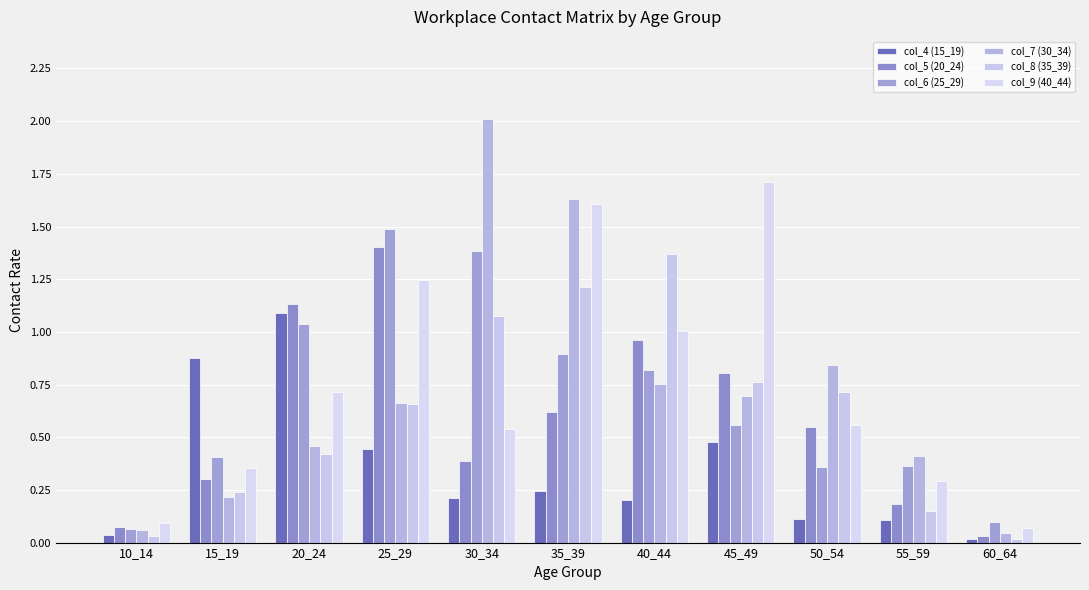

Reading left to right, list all the values displayed in this chart.

col_4 (15_19): 0.0	0.9	1.1	0.4	0.2	0.2	0.2	0.5	0.1	0.1	0.0
col_5 (20_24): 0.1	0.3	1.1	1.4	0.4	0.6	1.0	0.8	0.5	0.2	0.0
col_6 (25_29): 0.1	0.4	1.0	1.5	1.4	0.9	0.8	0.6	0.4	0.4	0.1
col_7 (30_34): 0.1	0.2	0.5	0.7	2.0	1.6	0.8	0.7	0.8	0.4	0.0
col_8 (35_39): 0.0	0.2	0.4	0.7	1.1	1.2	1.4	0.8	0.7	0.1	0.0
col_9 (40_44): 0.1	0.4	0.7	1.2	0.5	1.6	1.0	1.7	0.6	0.3	0.1